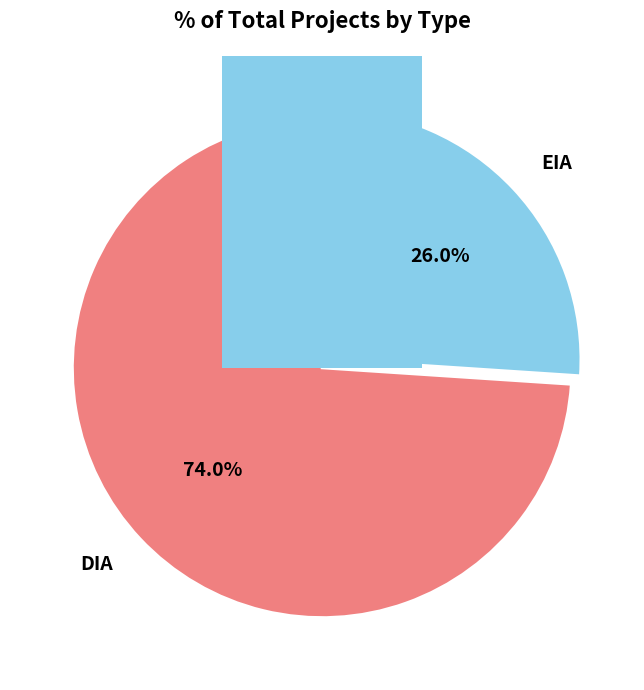

What percentage is the DIA slice, to the nearest percent?

74%